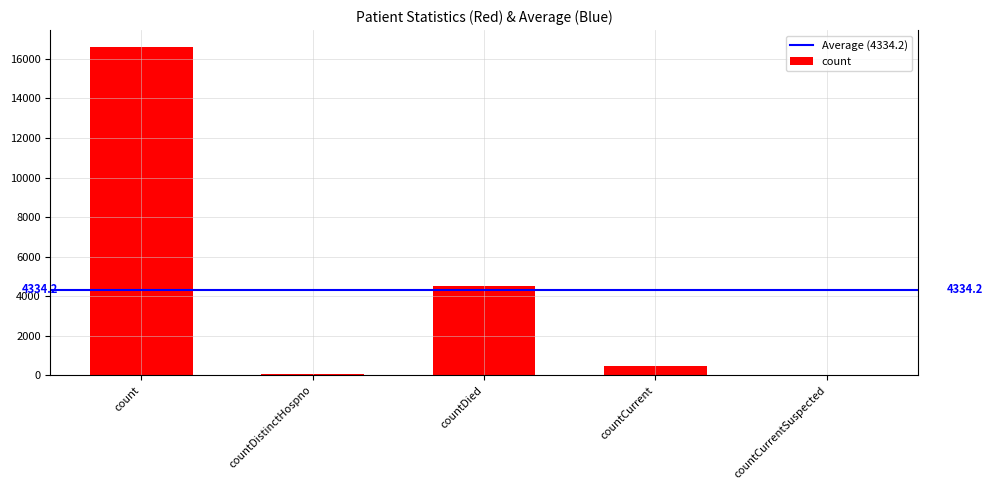

What is the sum of all values?

21671